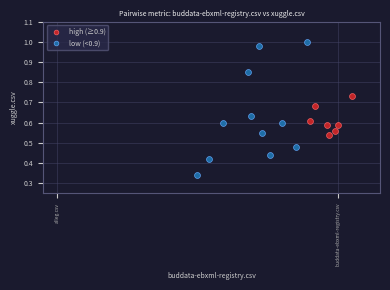

Which series reaches the maximum Y coordinate?

low (<0.9)